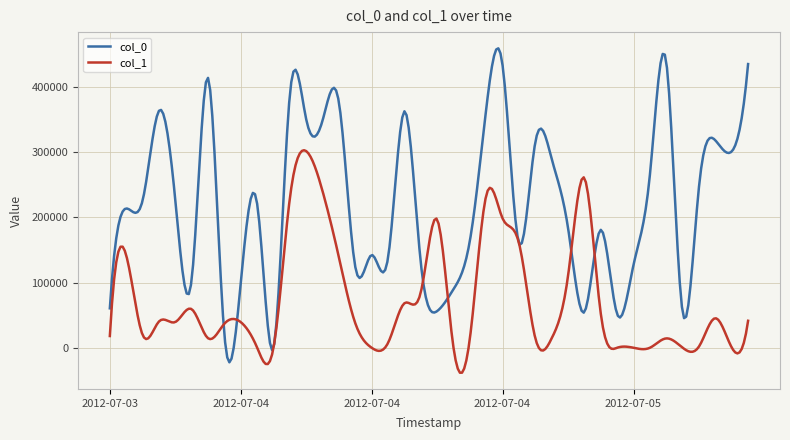

What is the minimum value shown in the chart?

-38132.8